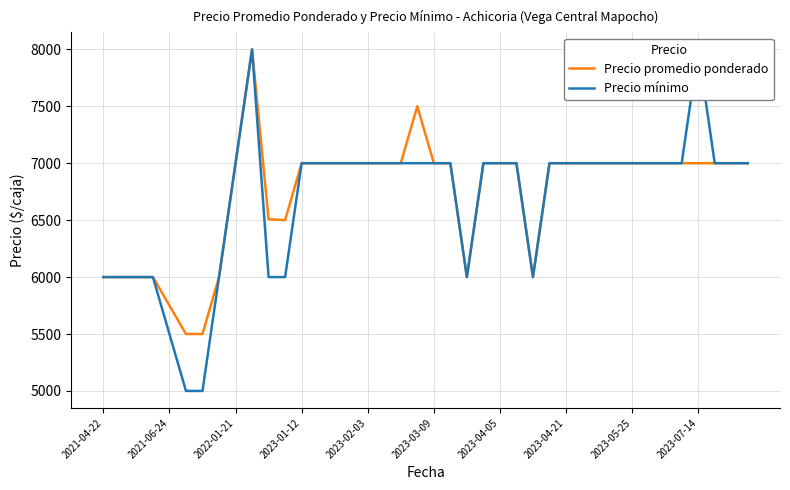

How many values in the Precio mínimo series are below 7000?

12